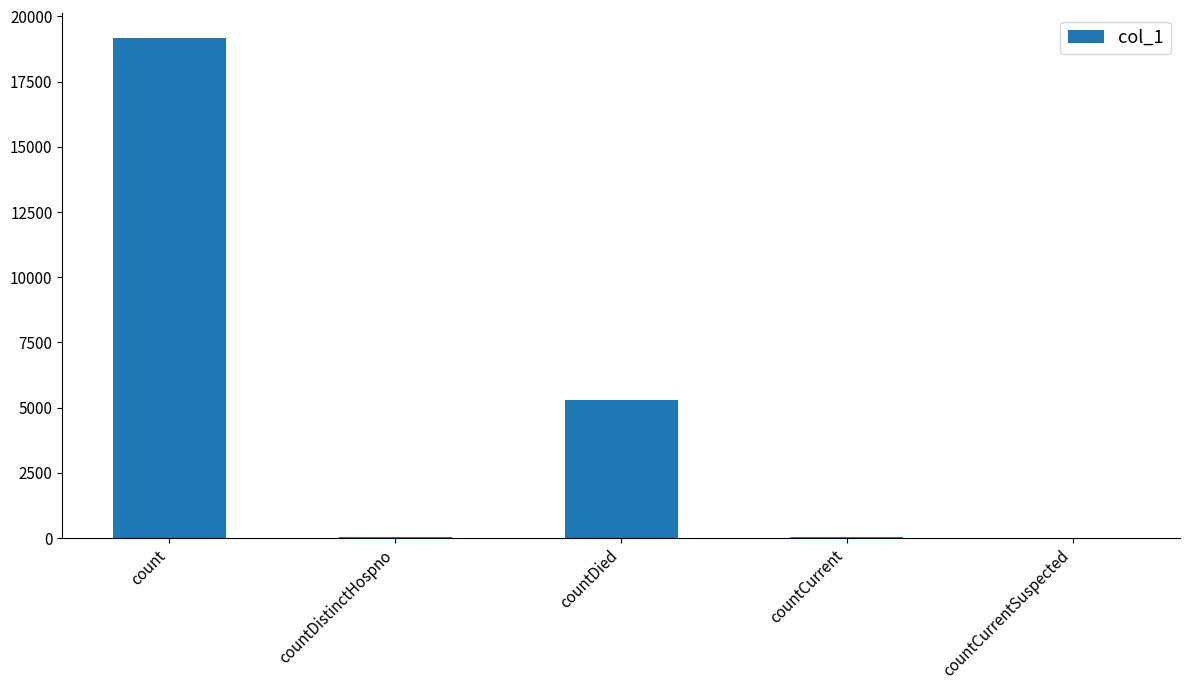

The chart shows a value of -5847 at countCurrentSuspected. True or false?

False